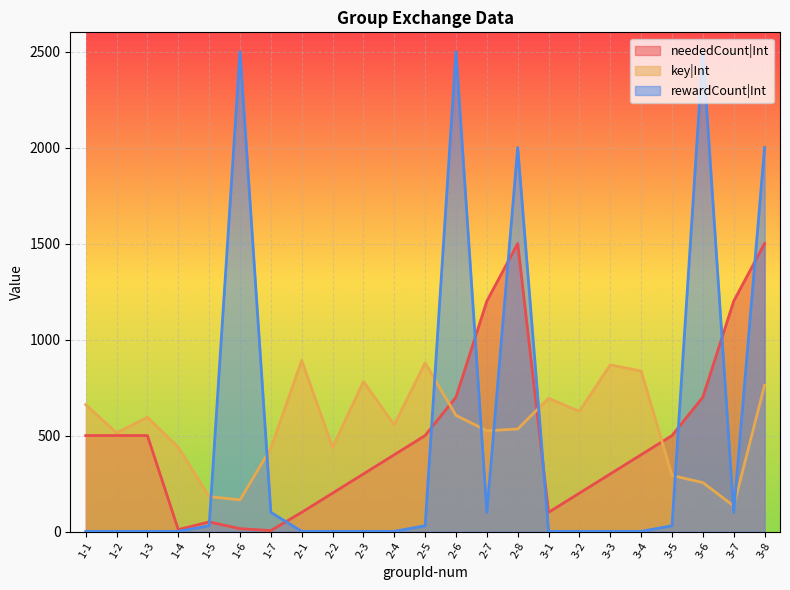

Rank the series at 2-2 from lowest to highest value.

rewardCount|Int, neededCount|Int, key|Int